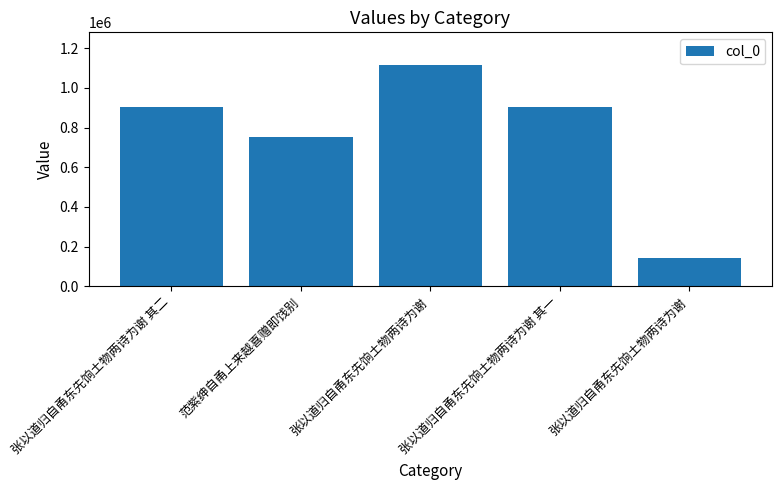

What is the difference between the maximum and second lowest values?

362638